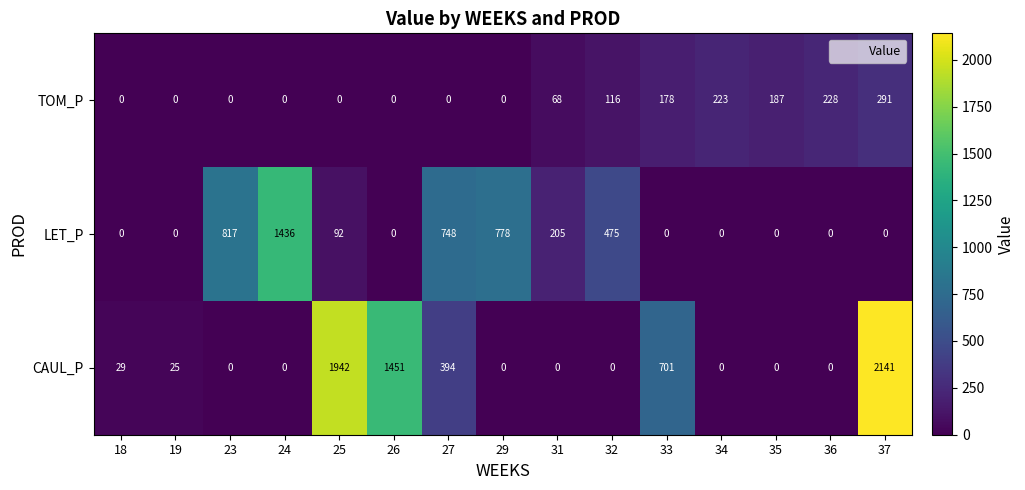

What is the average value of the LET_P series?

303